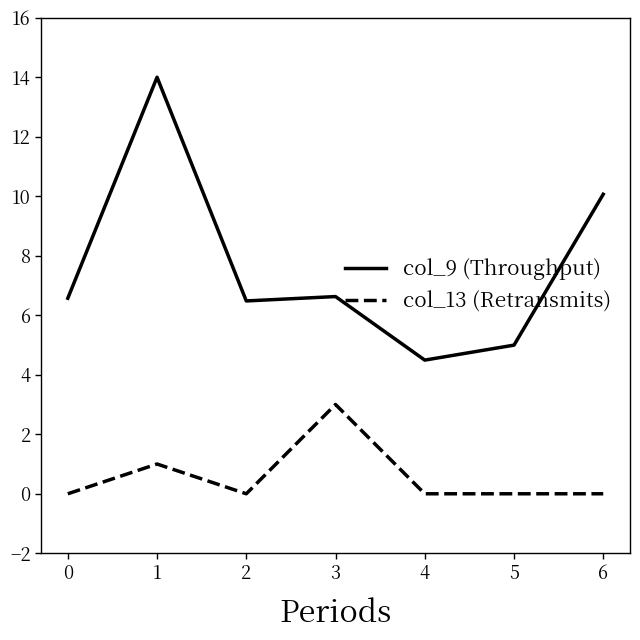

The col_9 (Throughput) series shows 6.6 at 3. True or false?

True